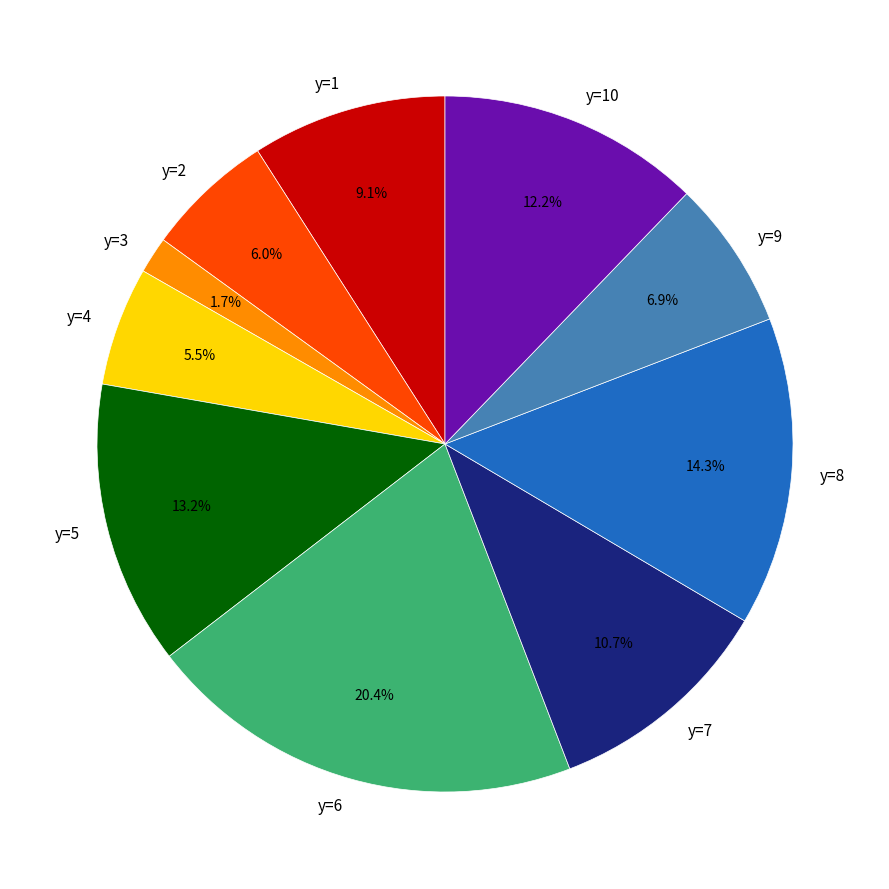

To the nearest percent, what is the combined percentage of y=9 and y=6?

27%